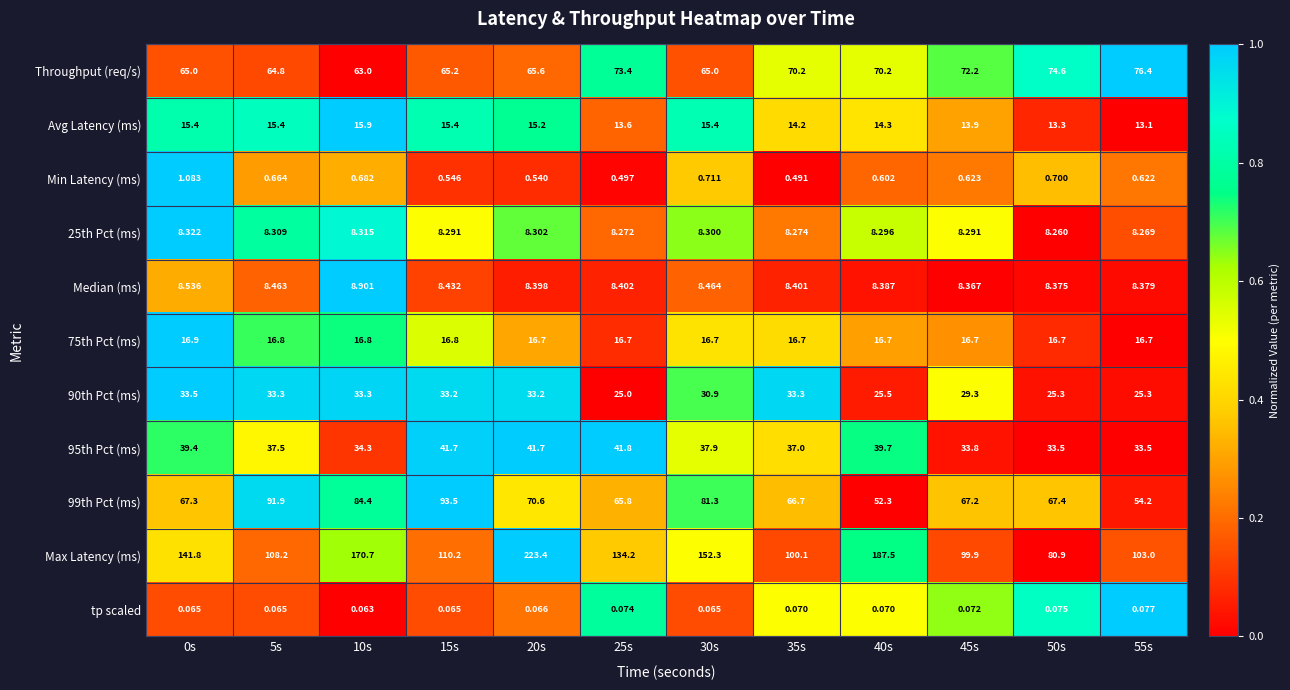

Which series has the largest total across all categories?

Max Latency (ms)